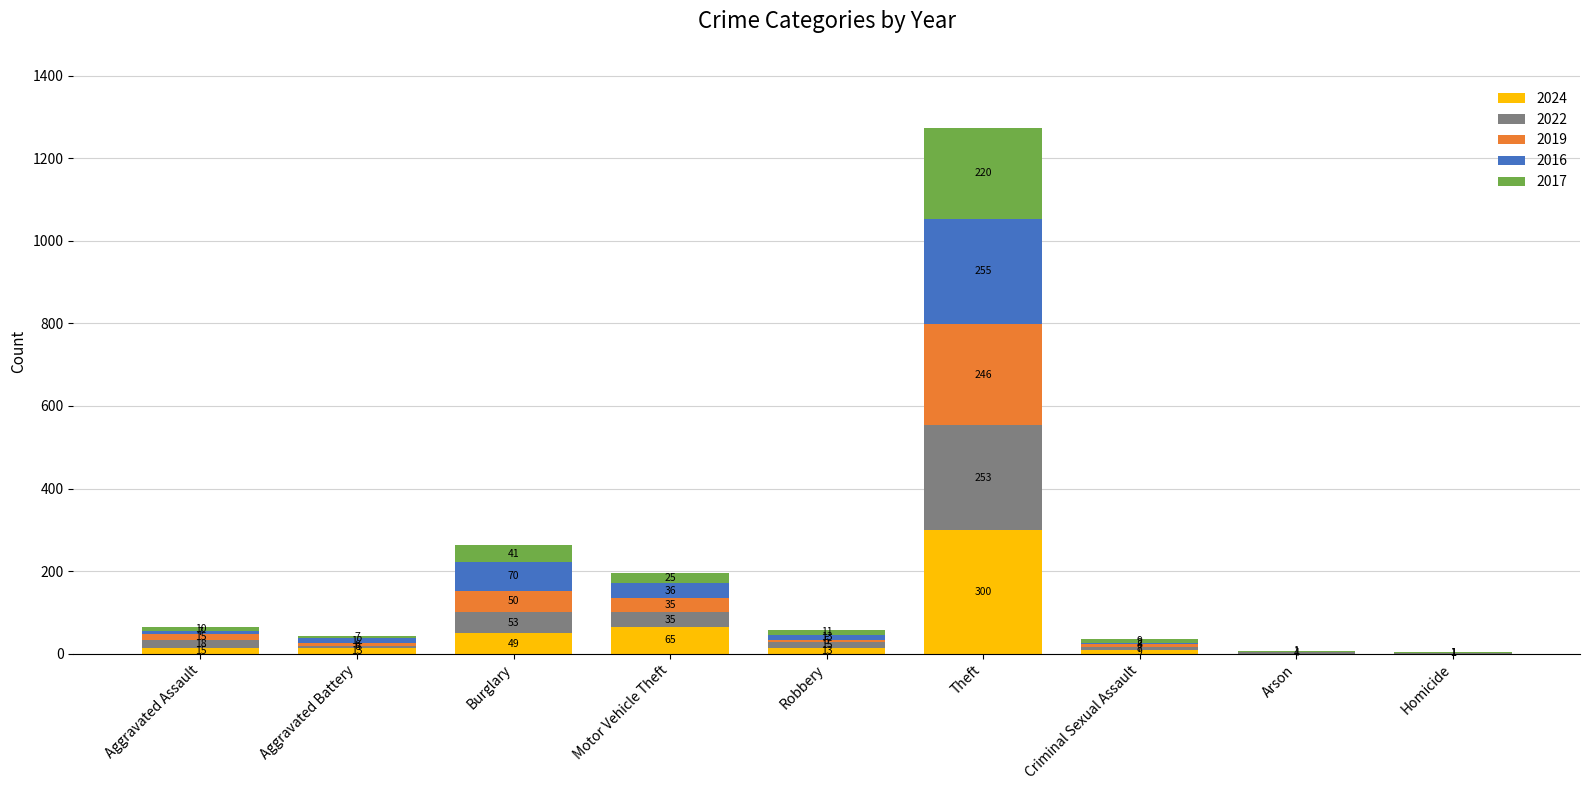

Reading left to right, what are the values for 2024?

Aggravated Assault=15	Aggravated Battery=13	Burglary=49	Motor Vehicle Theft=65	Robbery=13	Theft=300	Criminal Sexual Assault=9	Arson=0	Homicide=0